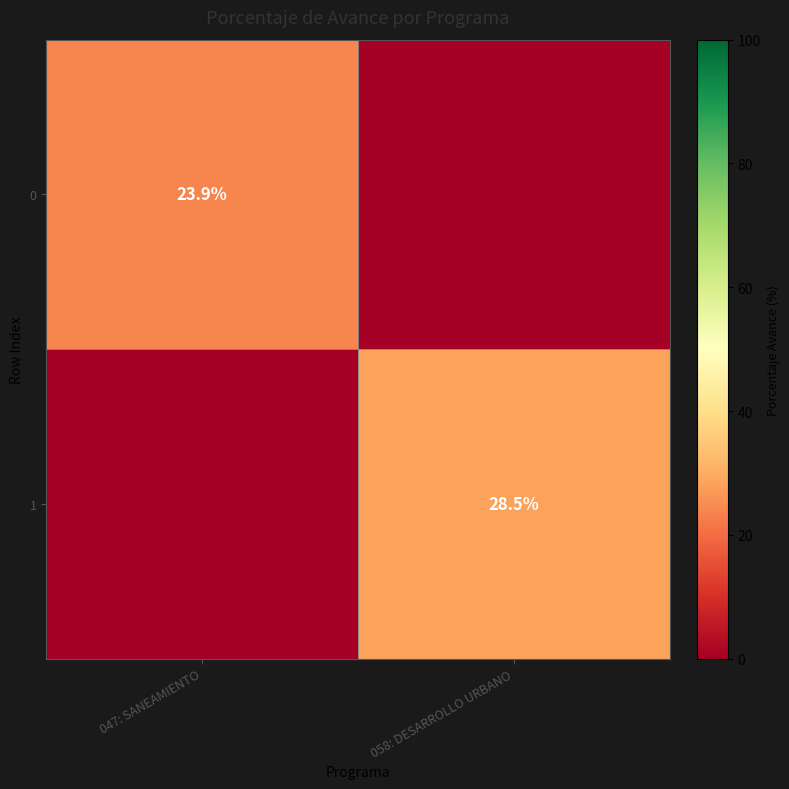

Is it true that 0 equals 23.9 at 047: SANEAMIENTO?

True